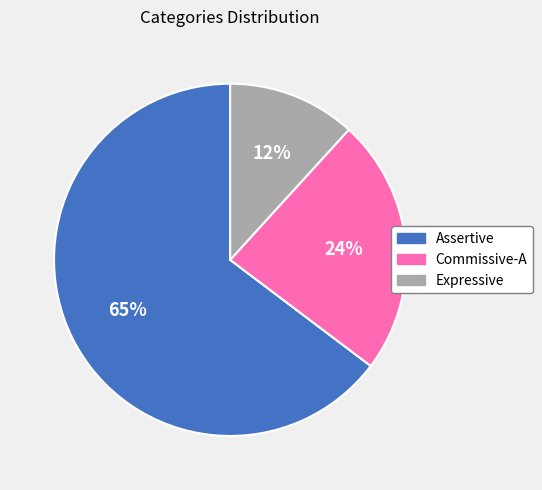

To the nearest percent, what is the average slice percentage?

33%